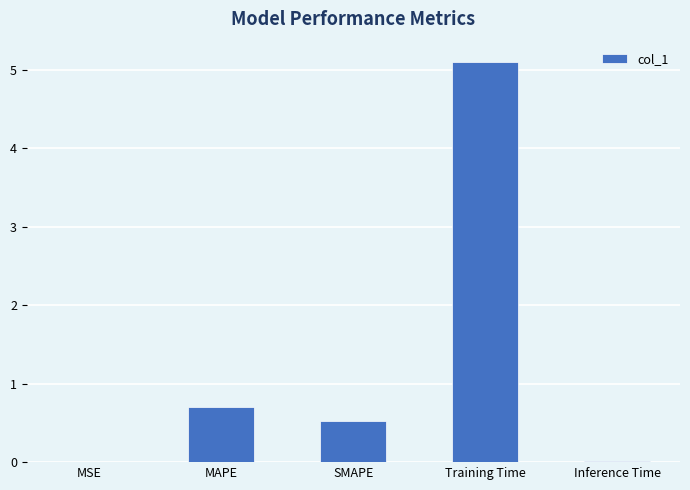

Where is the data nearest to the value 2?

MAPE